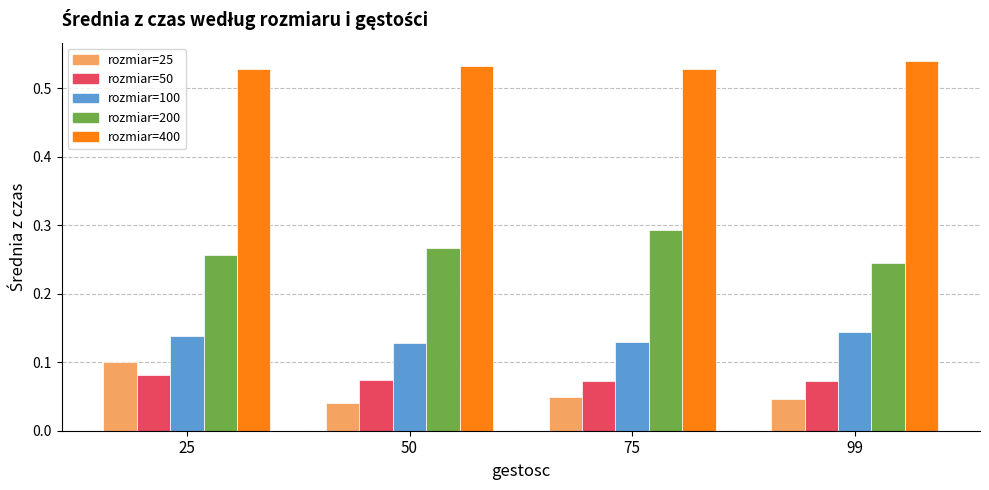

What is the spread (max minus min) of values at 25?

0.4